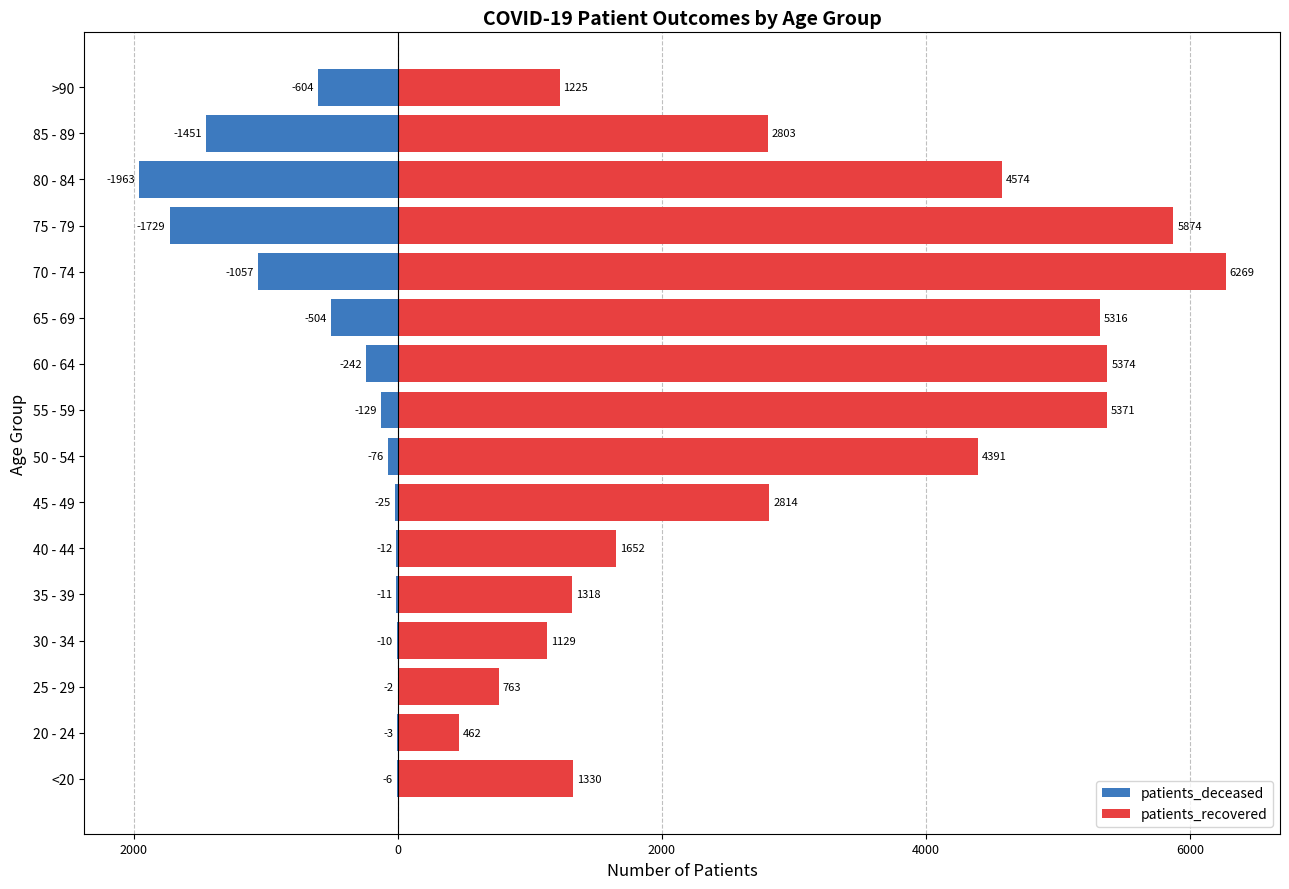

What is the lowest value of the patients_deceased series?

-1963